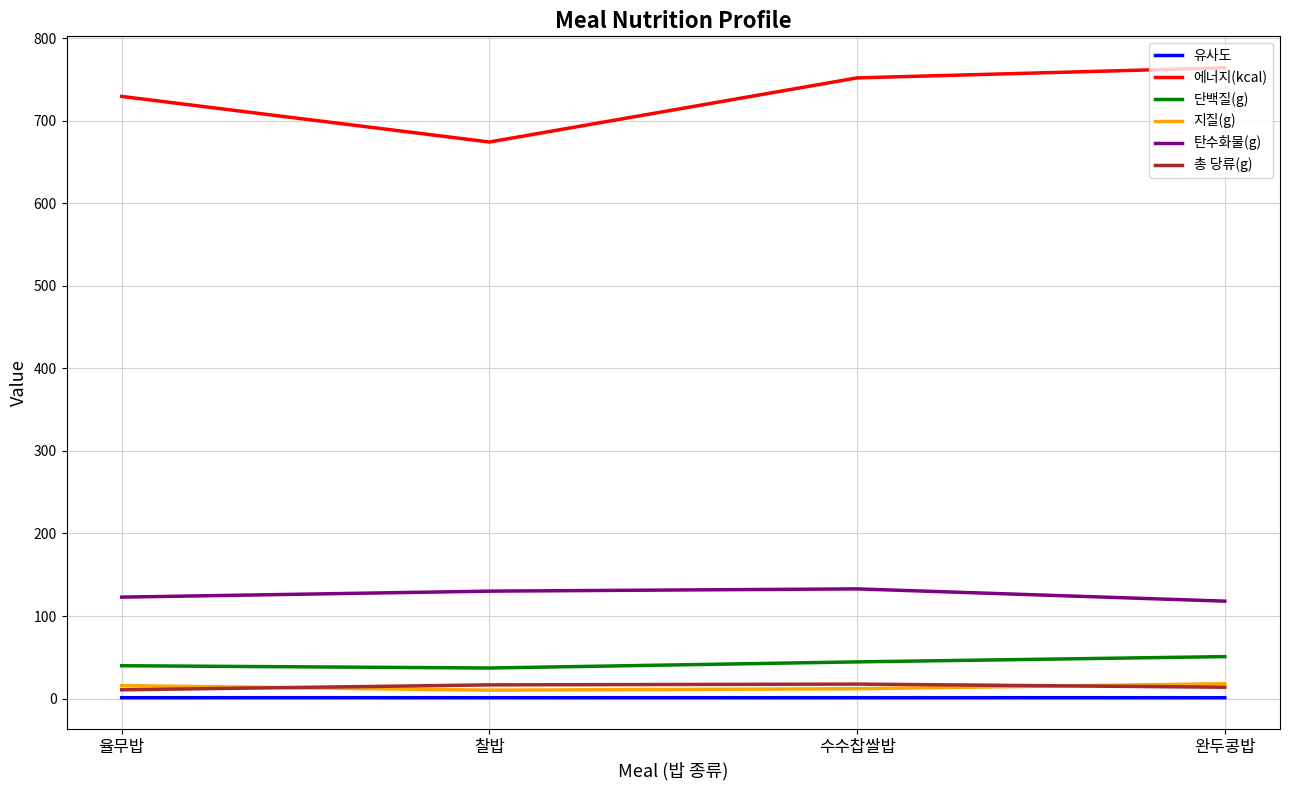

What is the difference between the maximum and minimum values in the 단백질(g) series?

13.8